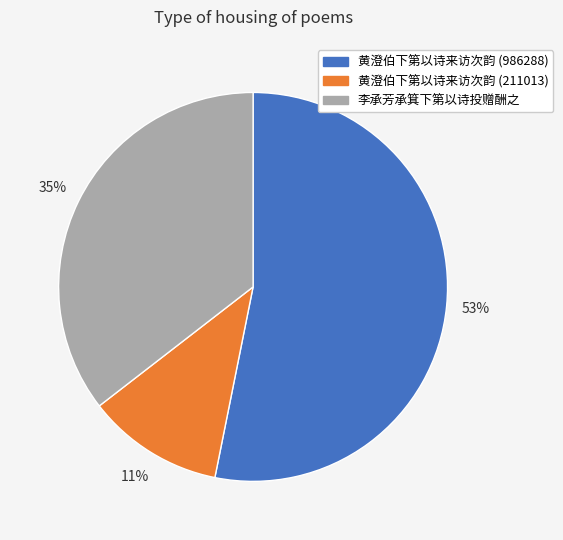

How many segments does this pie chart have?

3